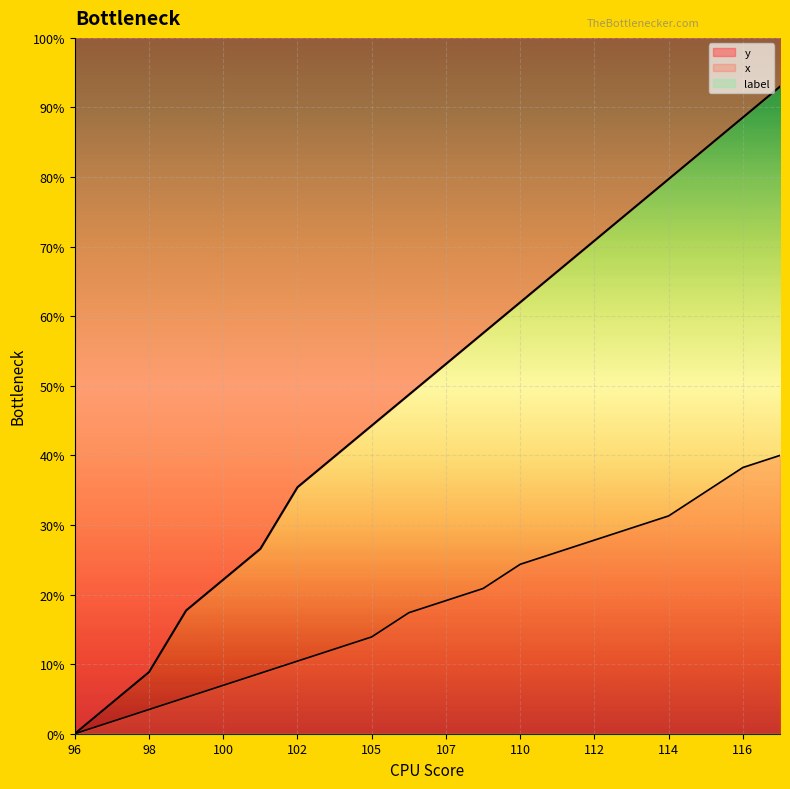

Rank the series at 98 from highest to lowest value.

y, x